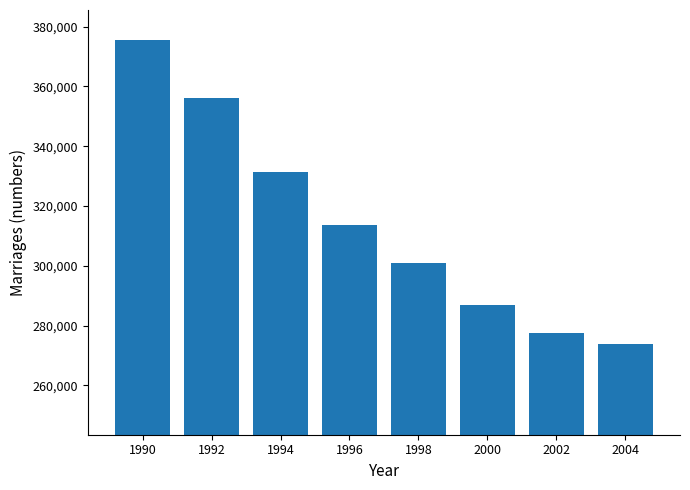

What is the change in value from 1994 to 2004?

-57312